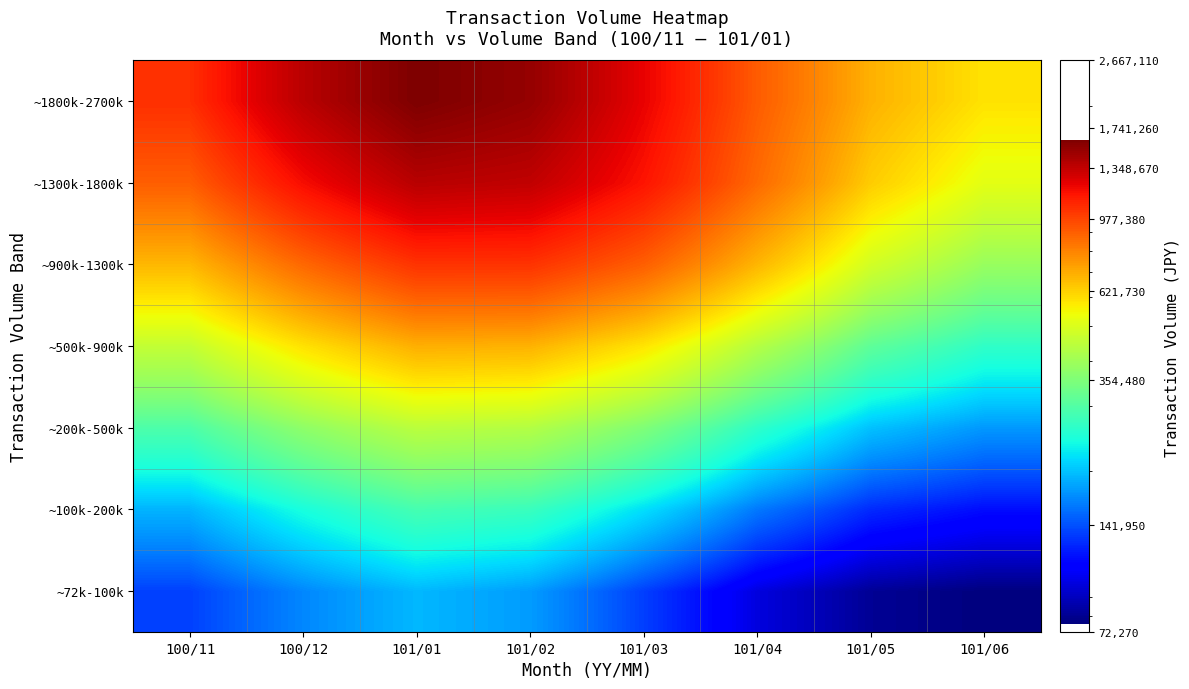

Which series has the largest range (max minus min)?

~1800k-2700k